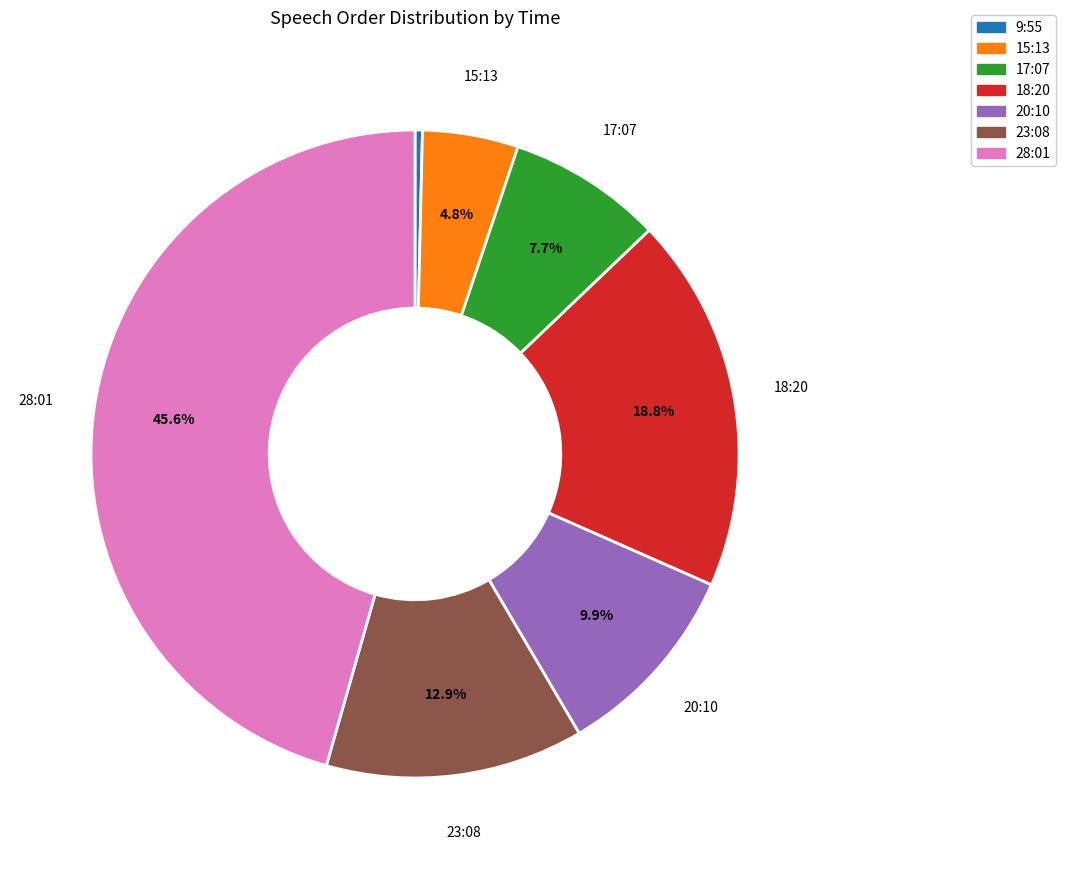

How many slices are in this pie chart?

7